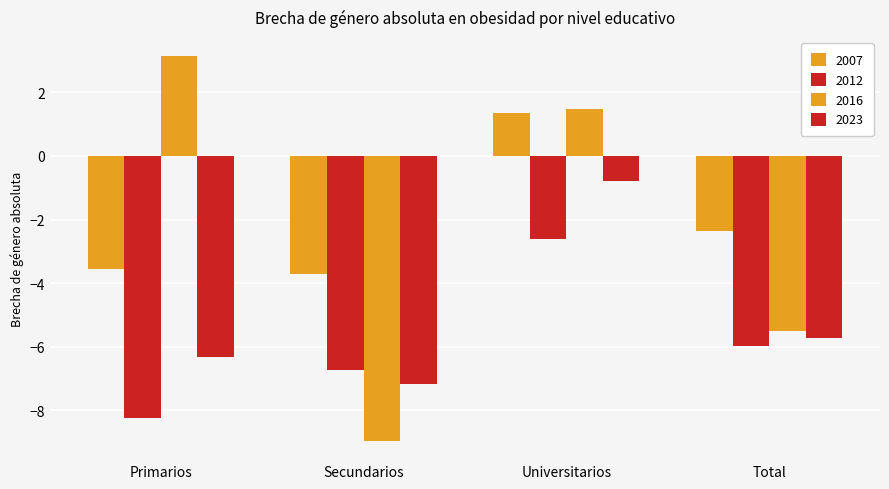

Read the 2012 value at Secundarios.

-6.7